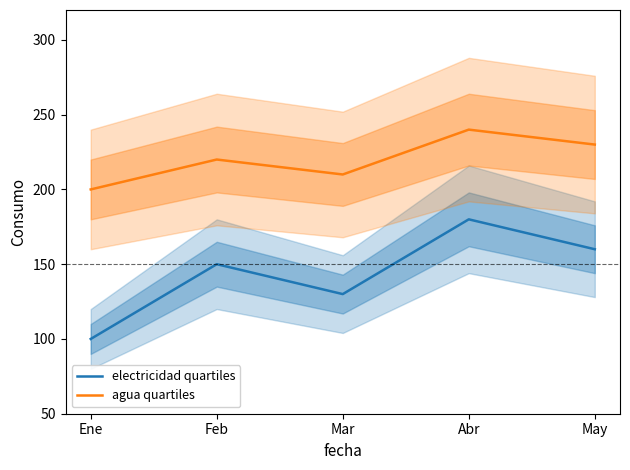

Between Mar and Abr, which series saw the biggest shift?

electricidad quartiles